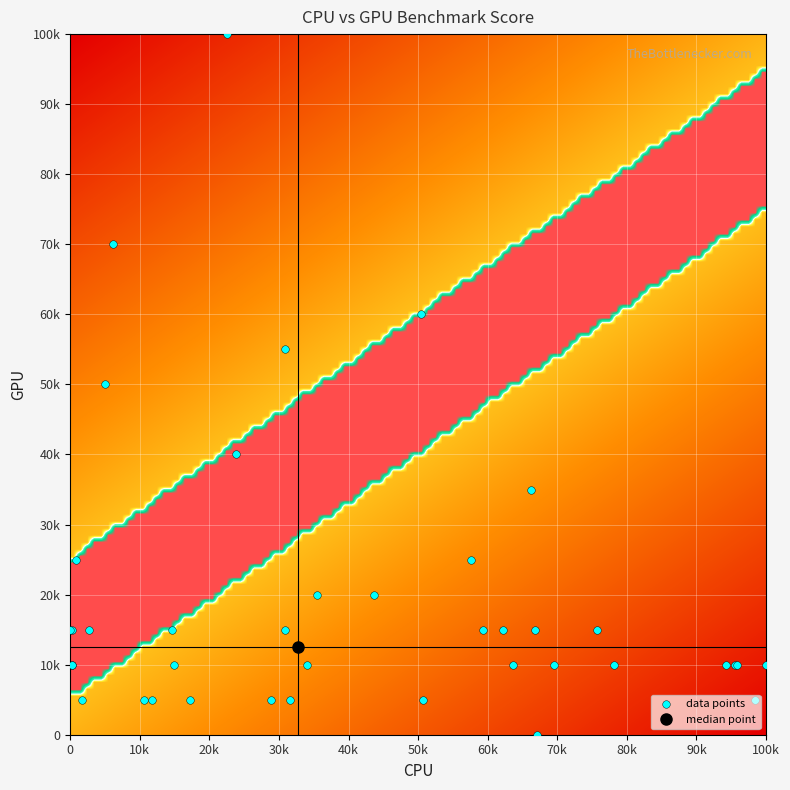

What is the average value?

19625.0